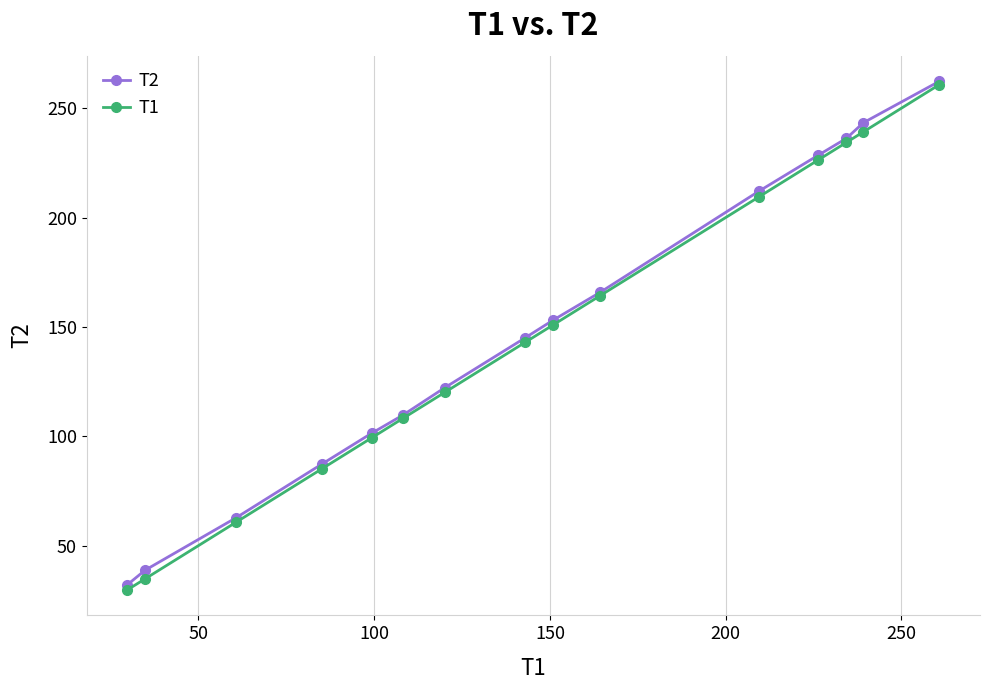

Which series has the largest range (max minus min)?

T1